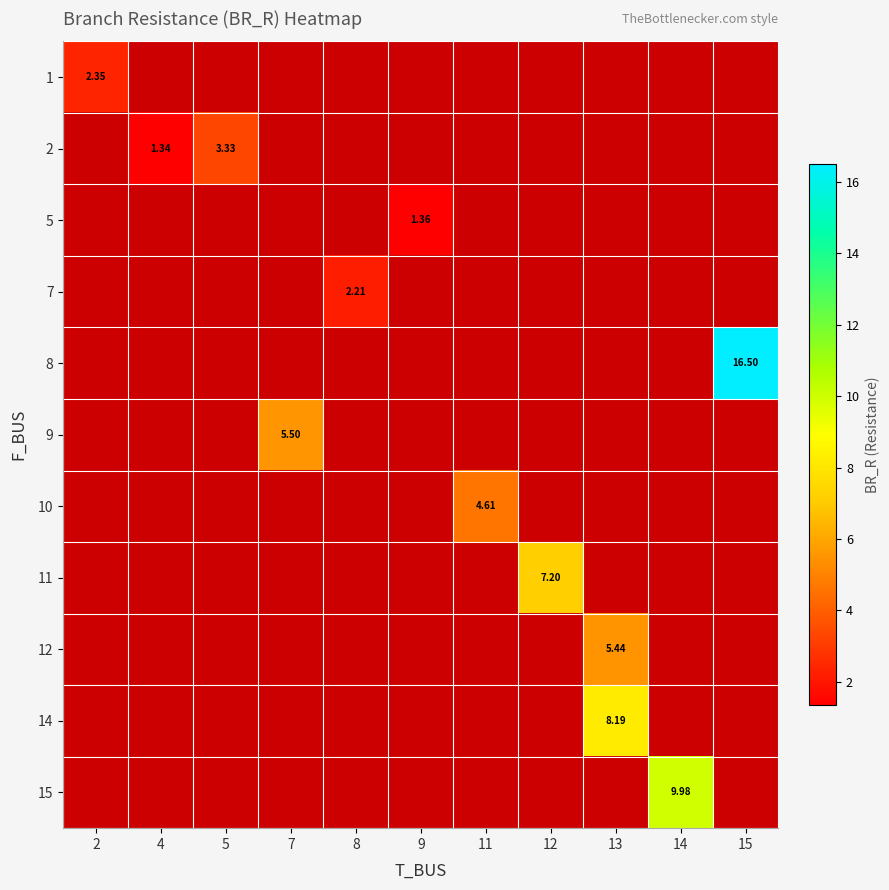

What is the smallest value displayed?

1.3